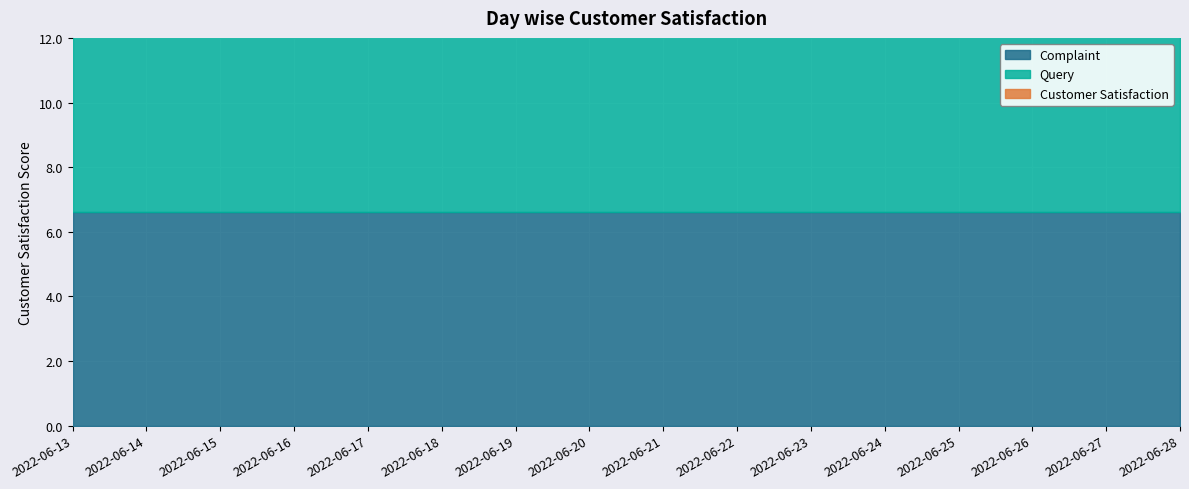

What is the sum of all Customer Satisfaction values?

110.3